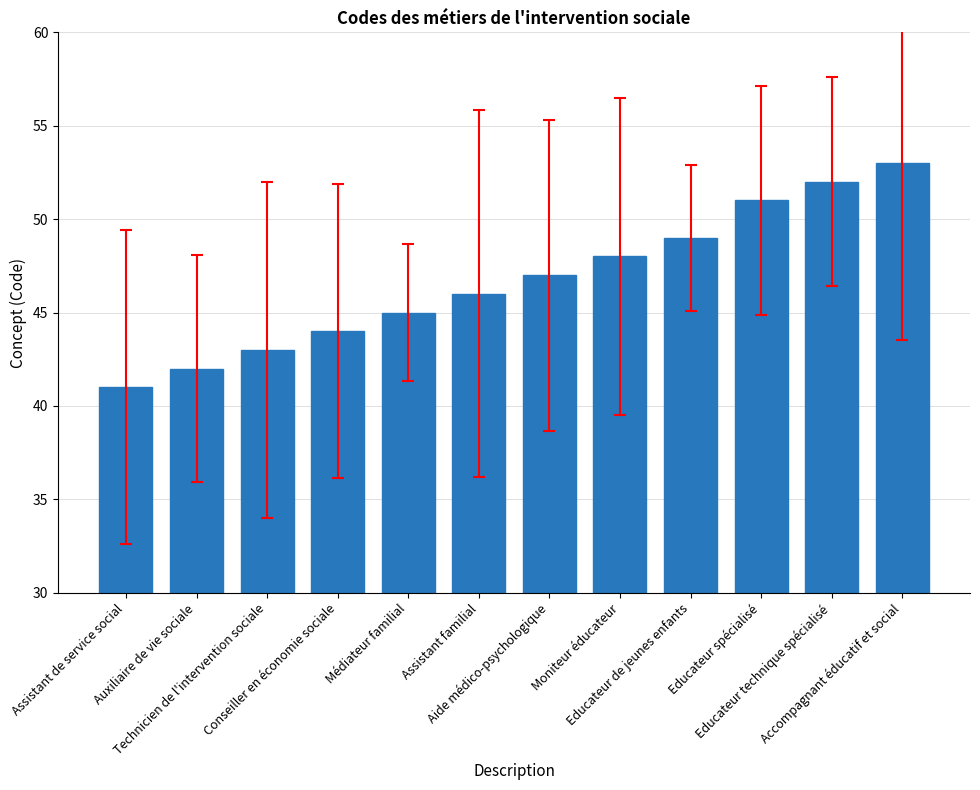

Are the bars grouped side by side (vs. stacked)?

No